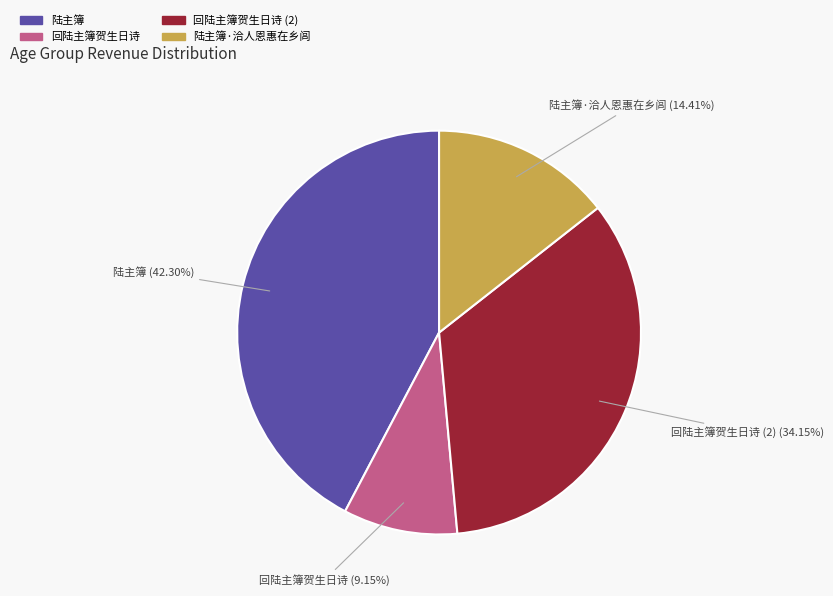

Is there any slice that represents more than half of the pie?

No